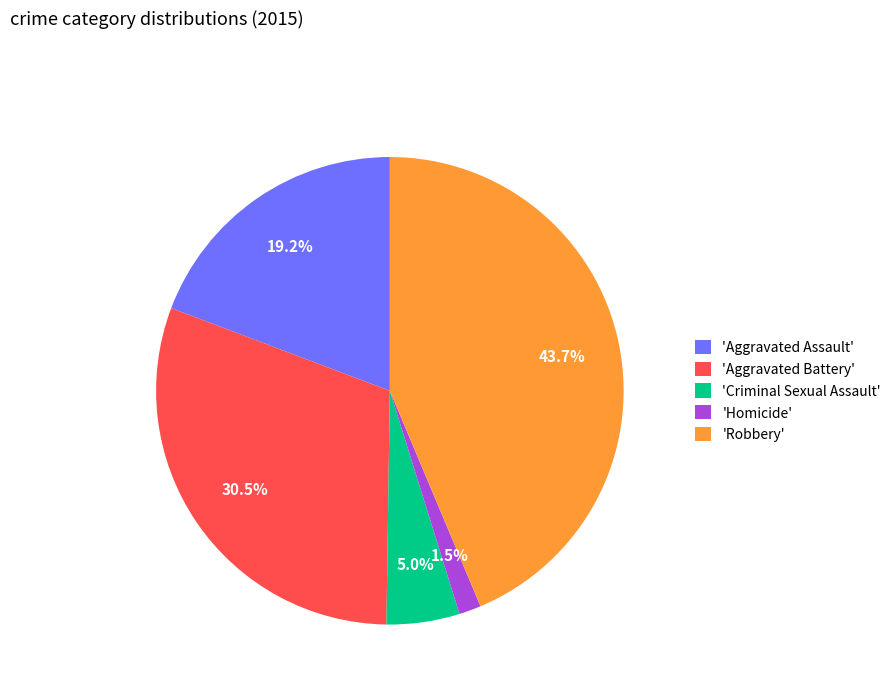

Combined, do 'Homicide' and 'Aggravated Battery' account for over 50%?

No